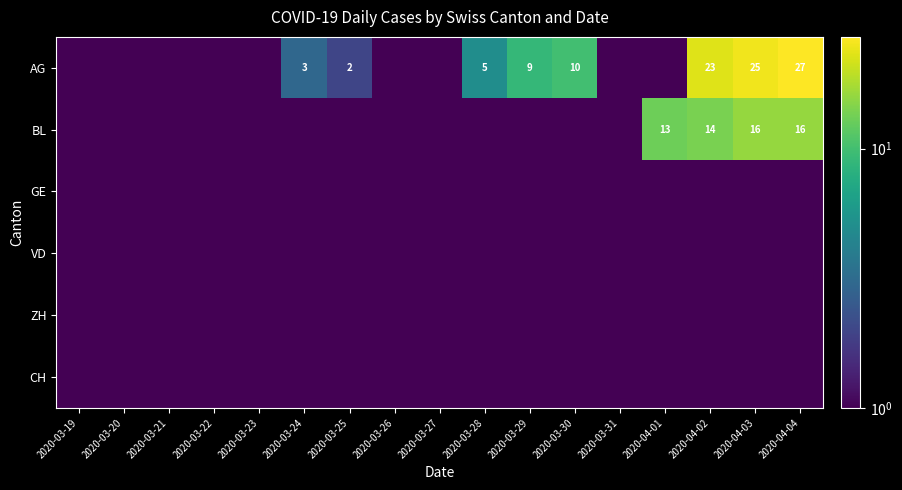

True or false: AG has a value of 3.0 at 2020-03-24.

True